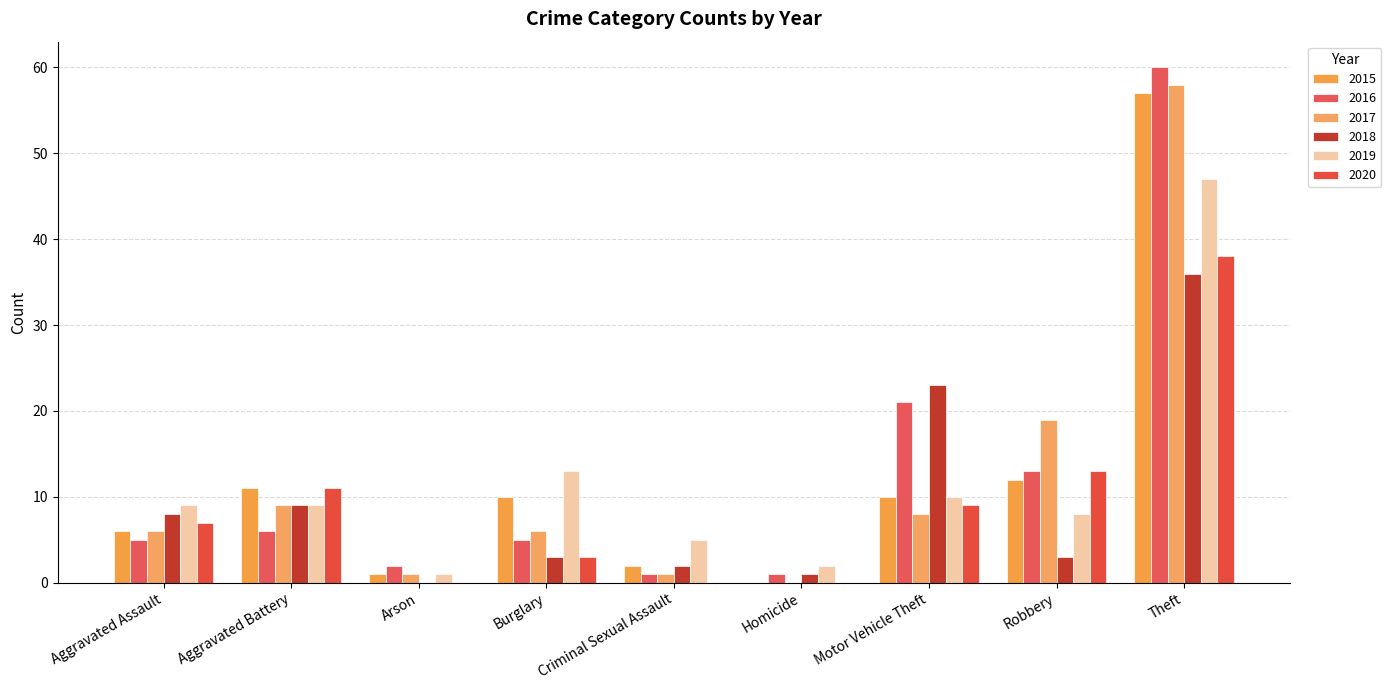

What is the label of the 7th bar from the right?

Arson